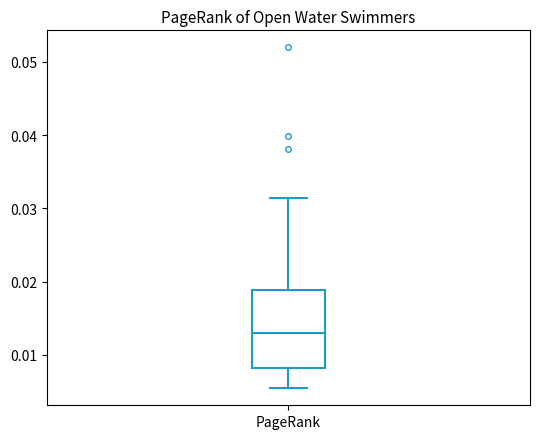

Transcribe this box plot: give where the median line is, the range the box spans, and where the two whiskers end, as read against the y-axis. The values are not printed on the chart, so give them approximately, as read against the axis.

median 0.013, box 0.008 to 0.019, whiskers 0.005 to 0.031